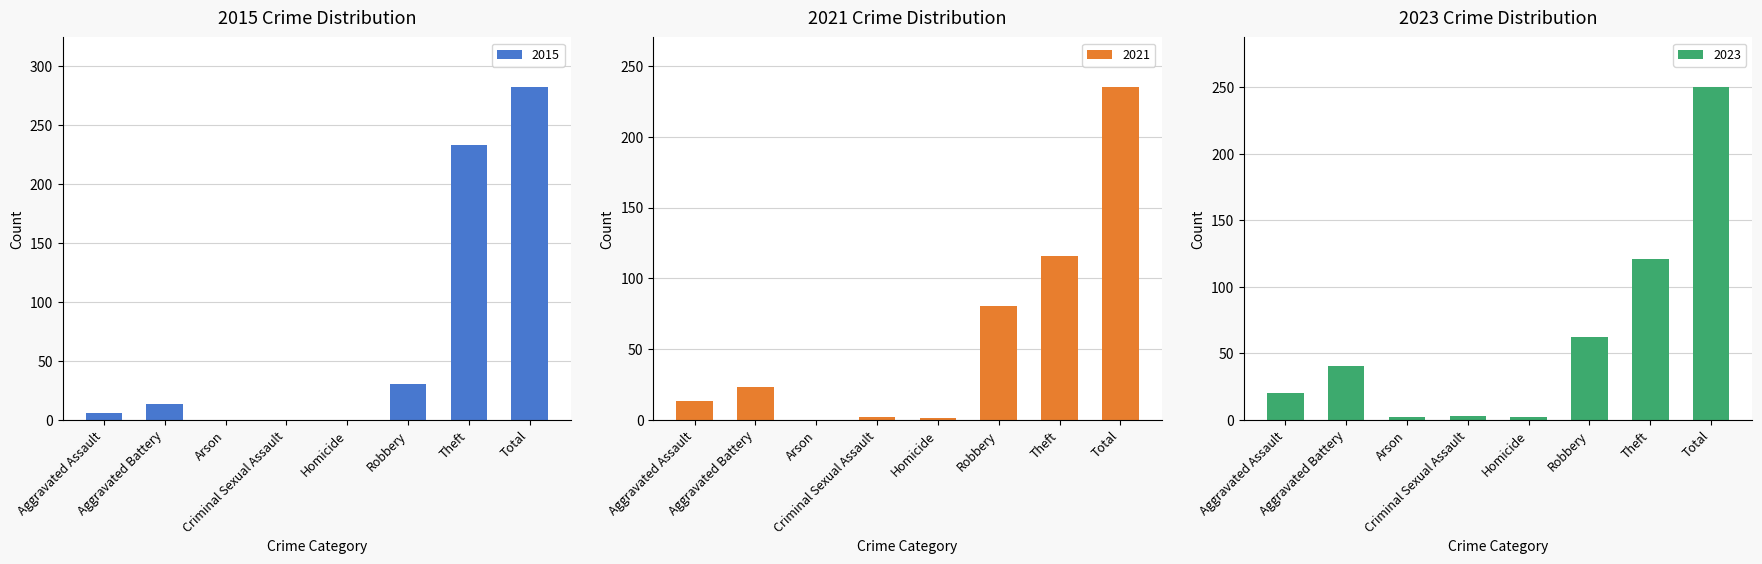

How many data points in 2020 are above 13?

3